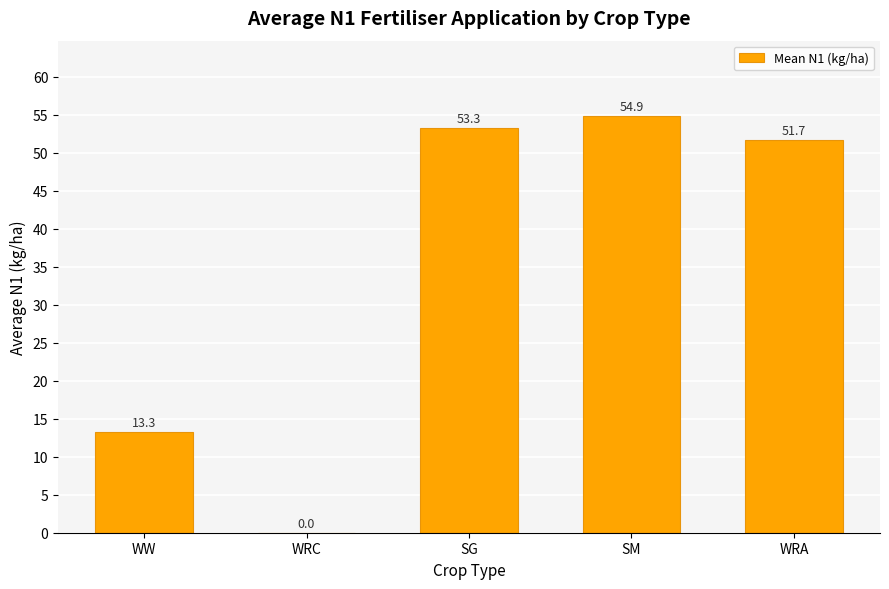

What is the sum of the values at WRA and WRC?

51.7